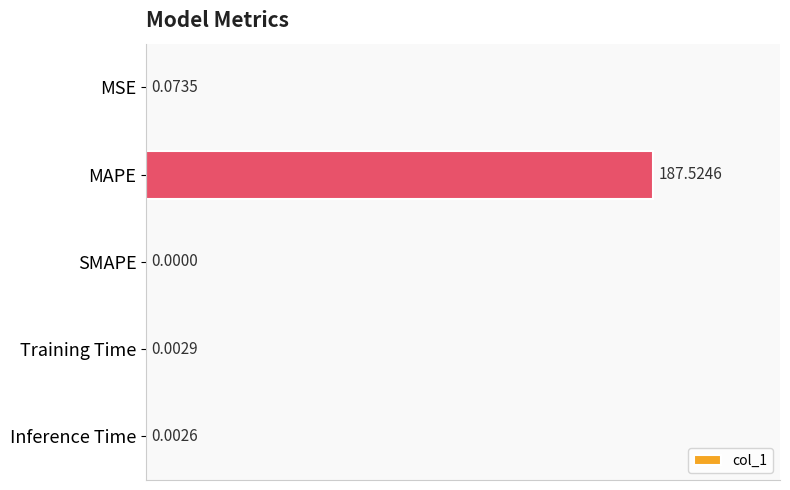

Which label corresponds to the largest value in the chart?

MAPE